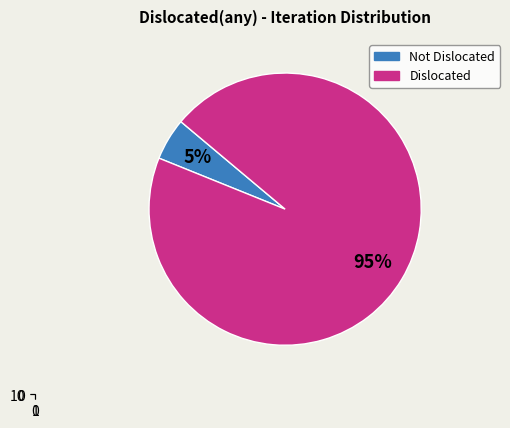

Does 14 represent more than half of the total?

No